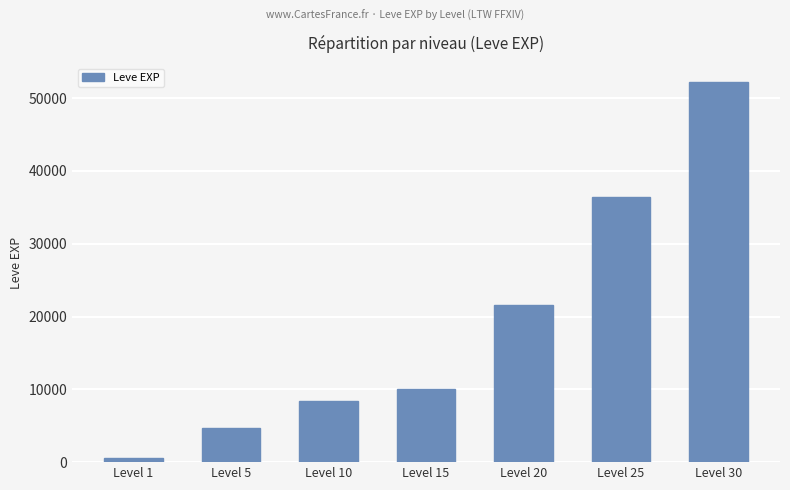

Reading right to left, extract all data points from this chart.

52220	36390	21600	10100	8430	4660	630